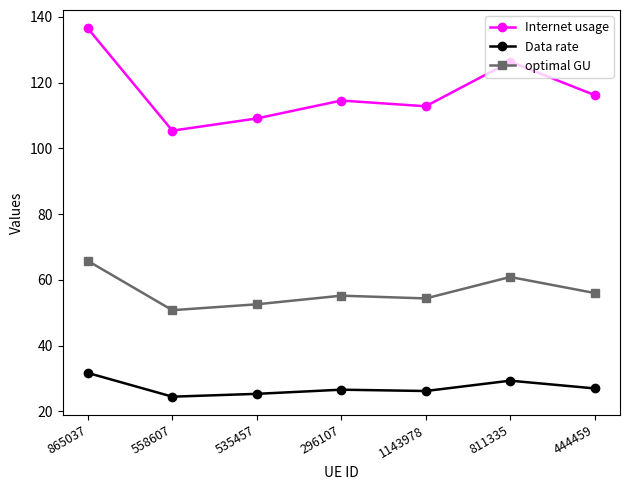

Count the number of categories in the chart.

7